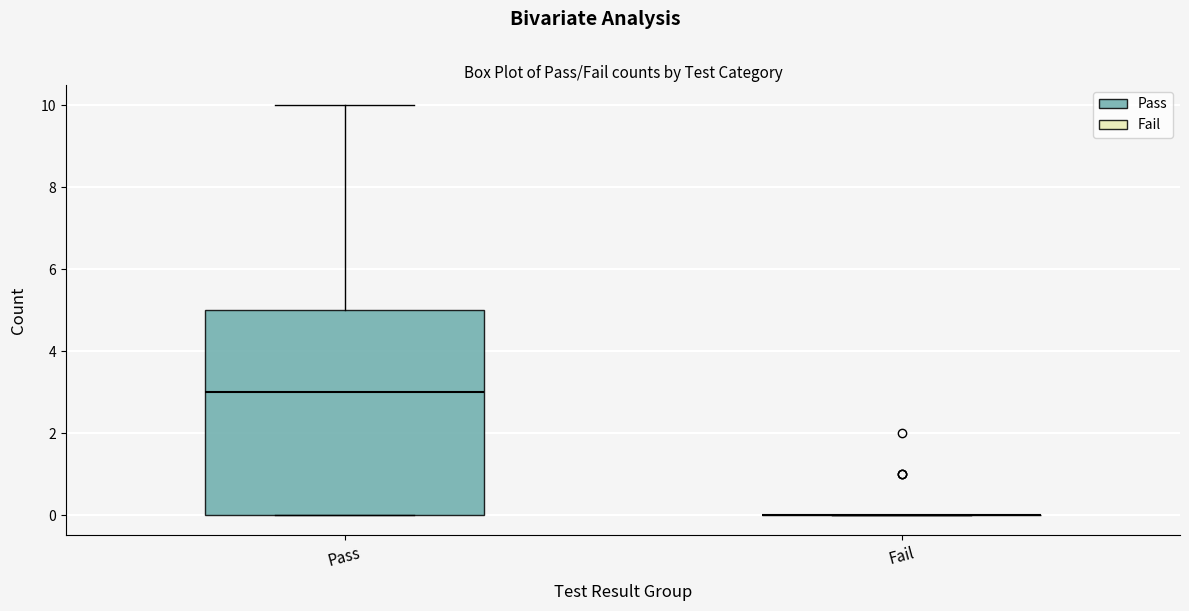

Reading left to right, read every box against the y-axis: the position of its median line, the range the box covers, and the ends of its whiskers. The values are not printed on the chart, so give them approximately, as read against the axis.

Pass: median 3, box 0 to 5, whiskers 0 to 10
Fail: box collapsed to a line at 0, whiskers 0 to 0